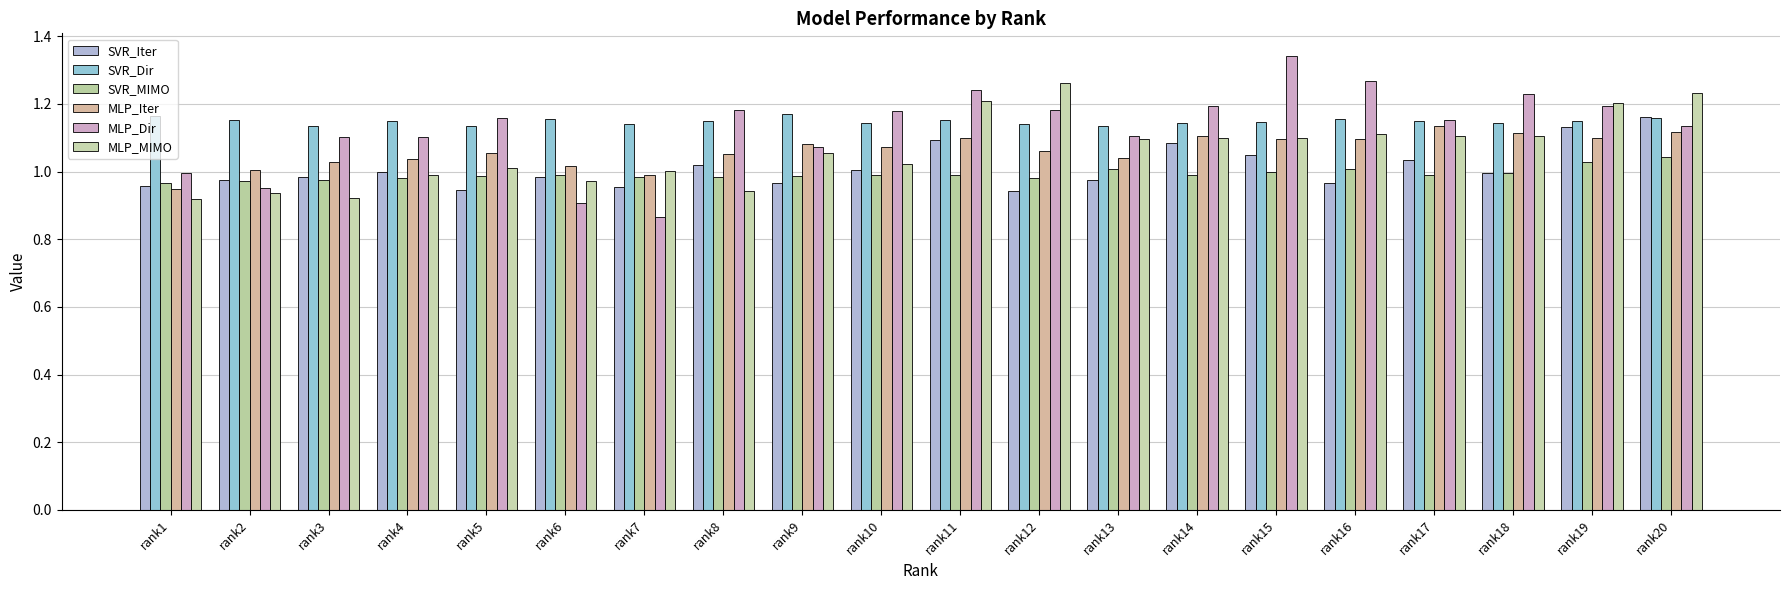

What is the highest value of the SVR_Dir series?

1.2